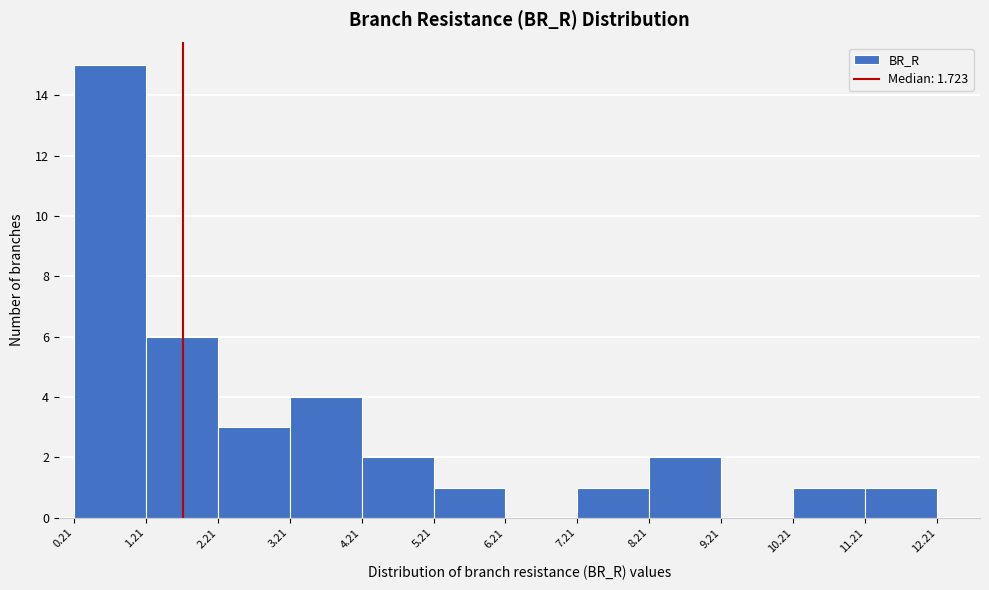

Over which range of the x-axis is the bar tallest?

0.21 to 1.21